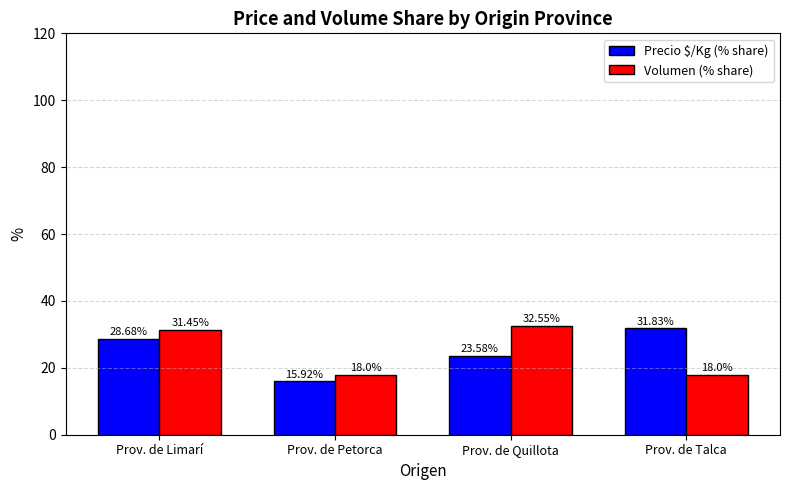

Is it true that Precio $/Kg (% share) equals 23.6 at Prov. de Quillota?

True